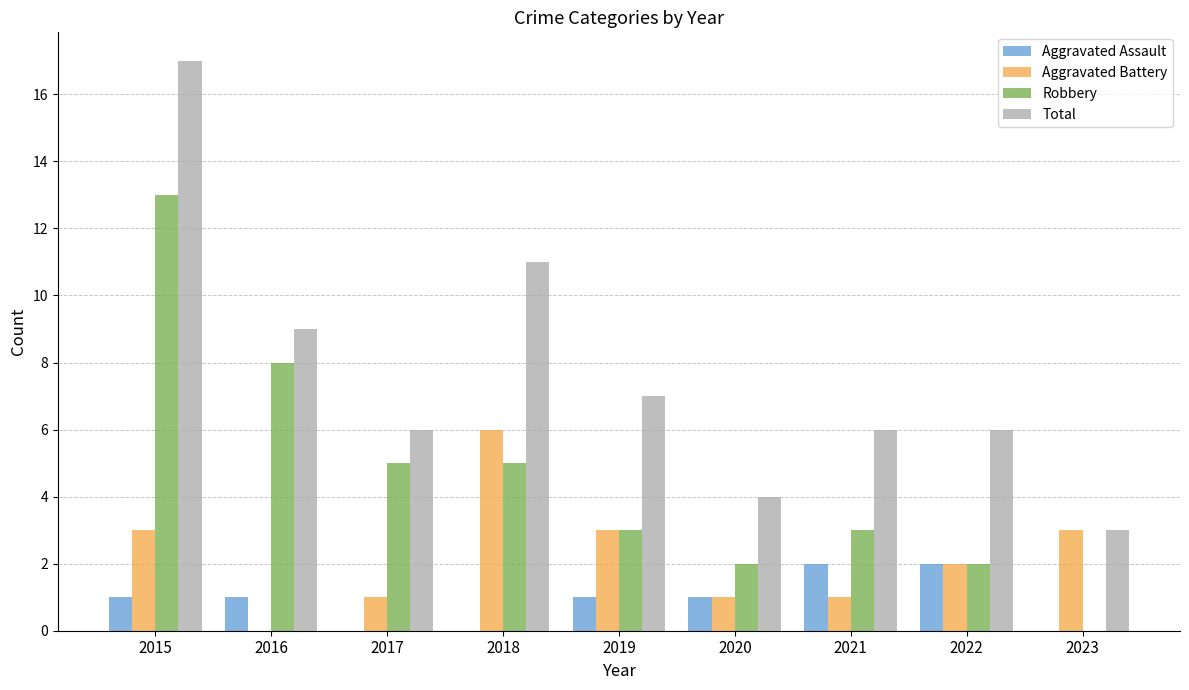

The value of Aggravated Assault at 2022 is 3. True or false?

False